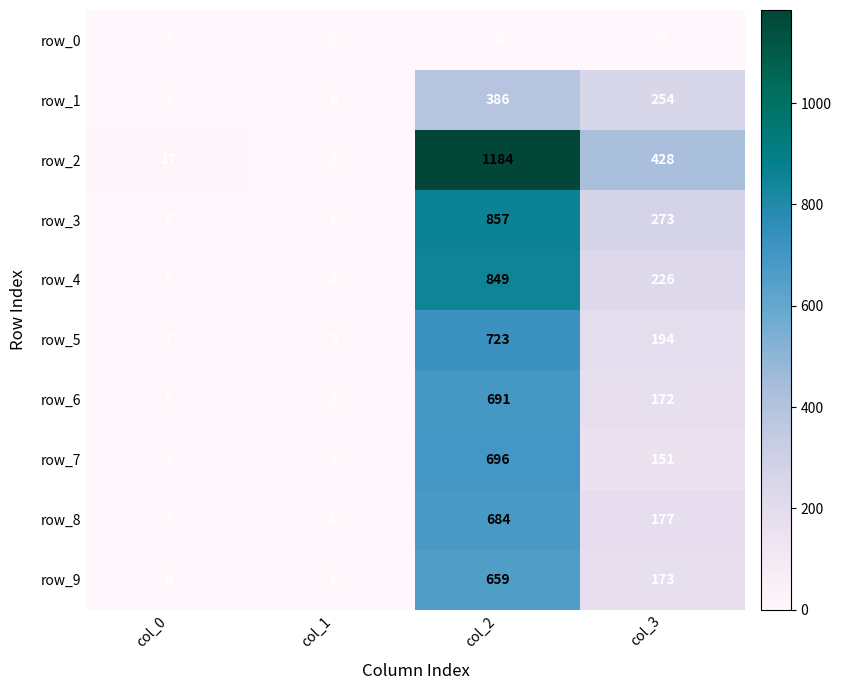

True or false: row_6 has a value of 40 at col_3.

False